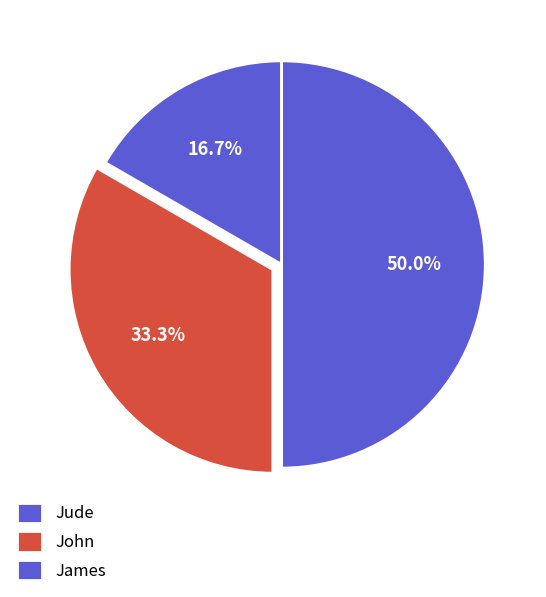

The Jude slice represents 17% of the pie. True or false?

True